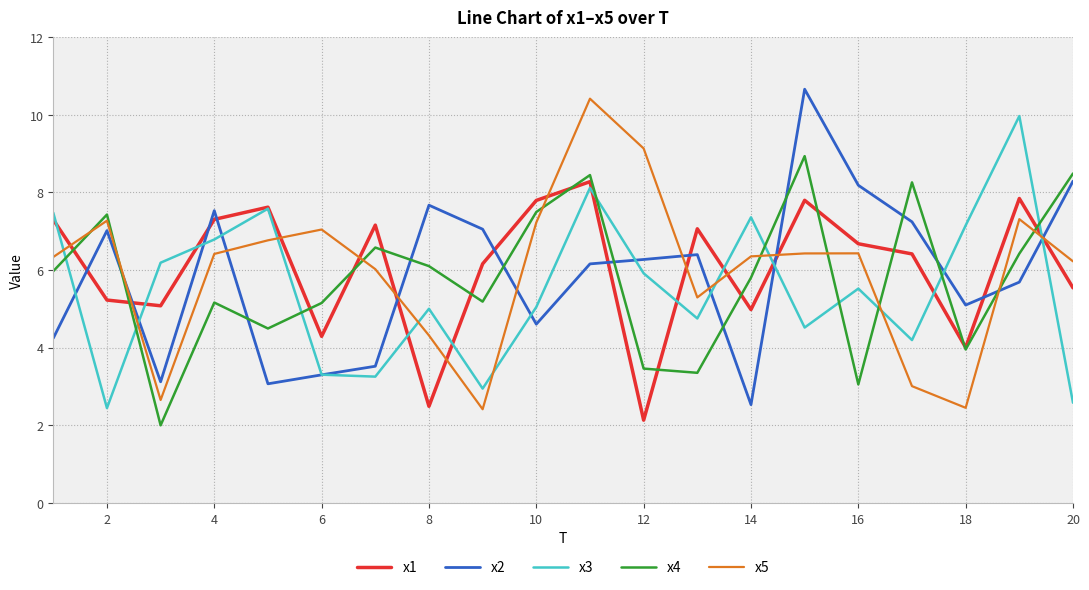

Does the chart have visible grid lines?

Yes